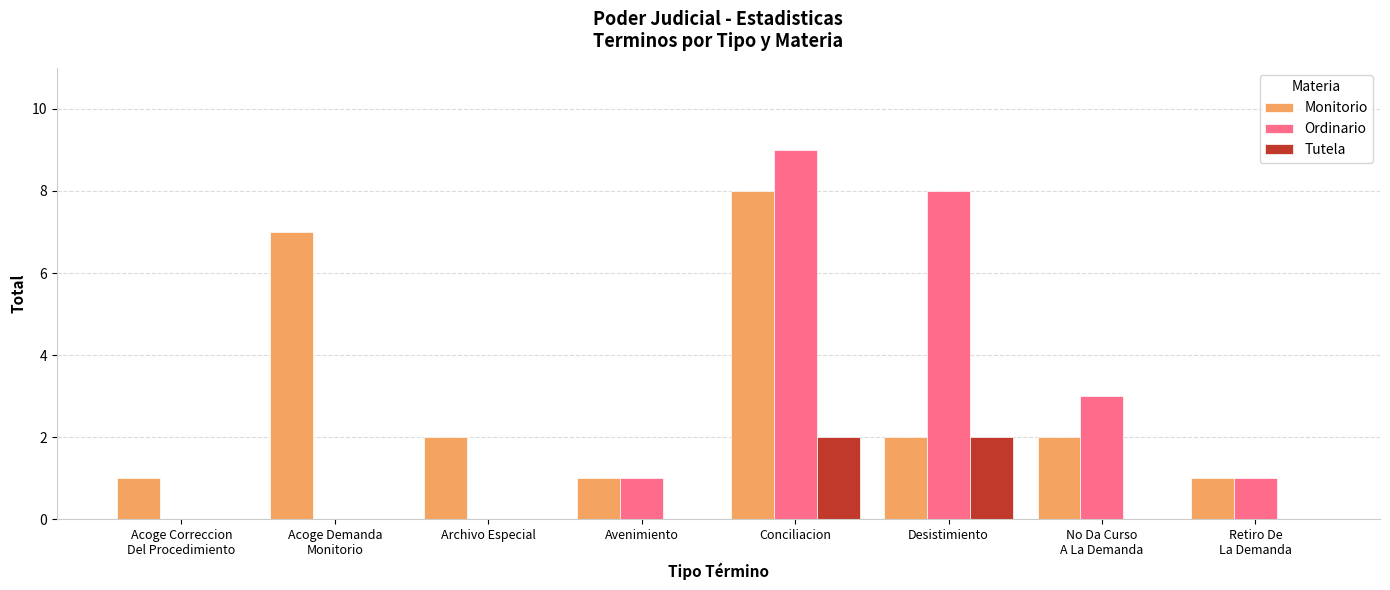

Where does the Monitorio series first go above 2?

Acoge Demanda
Monitorio